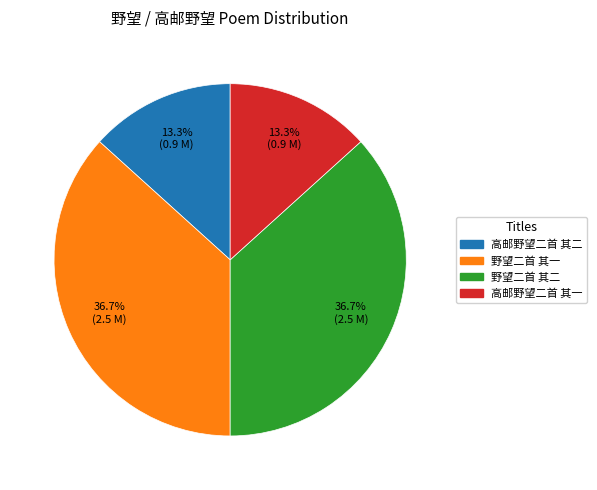

Is there any slice that represents more than half of the pie?

No